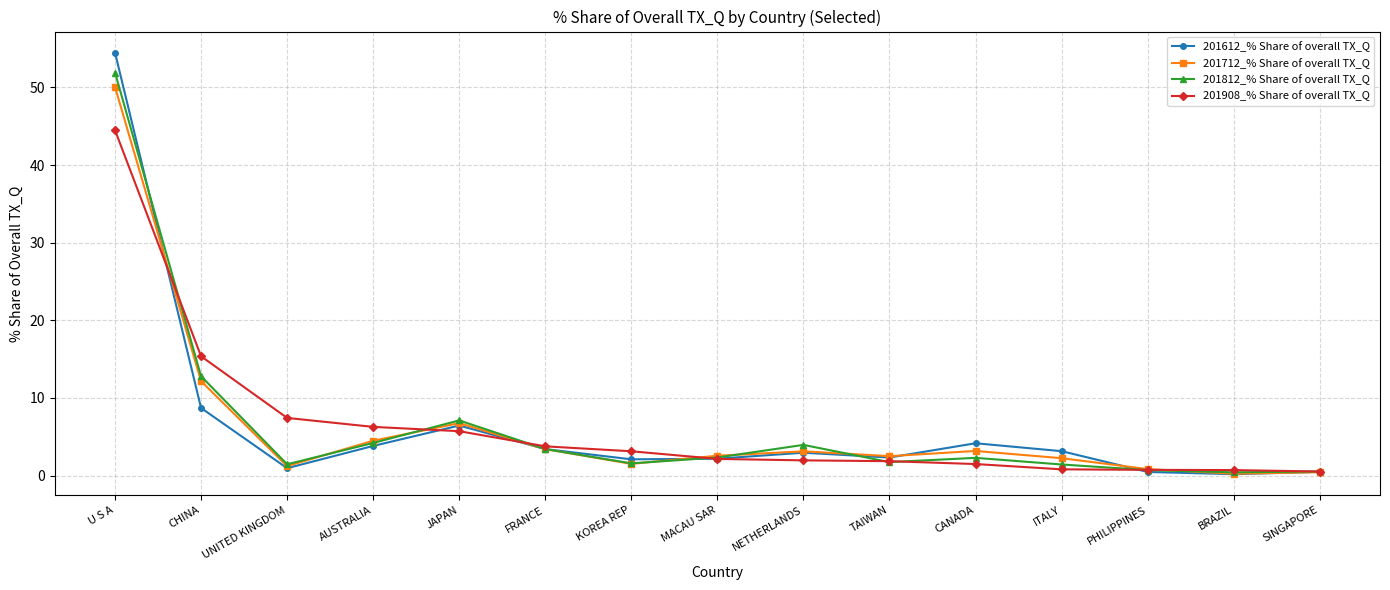

Is it true that 201908_% Share of overall TX_Q equals 12.7 at UNITED KINGDOM?

False